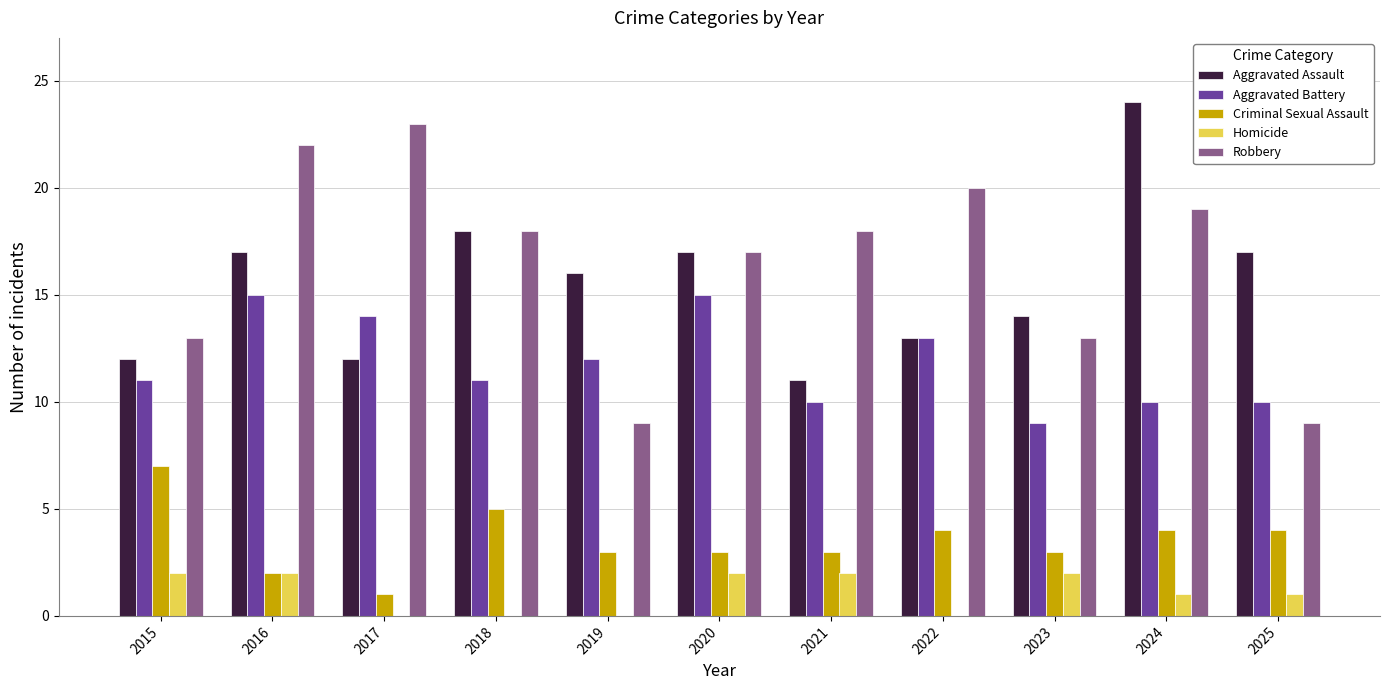

Count the number of data series in this chart.

5